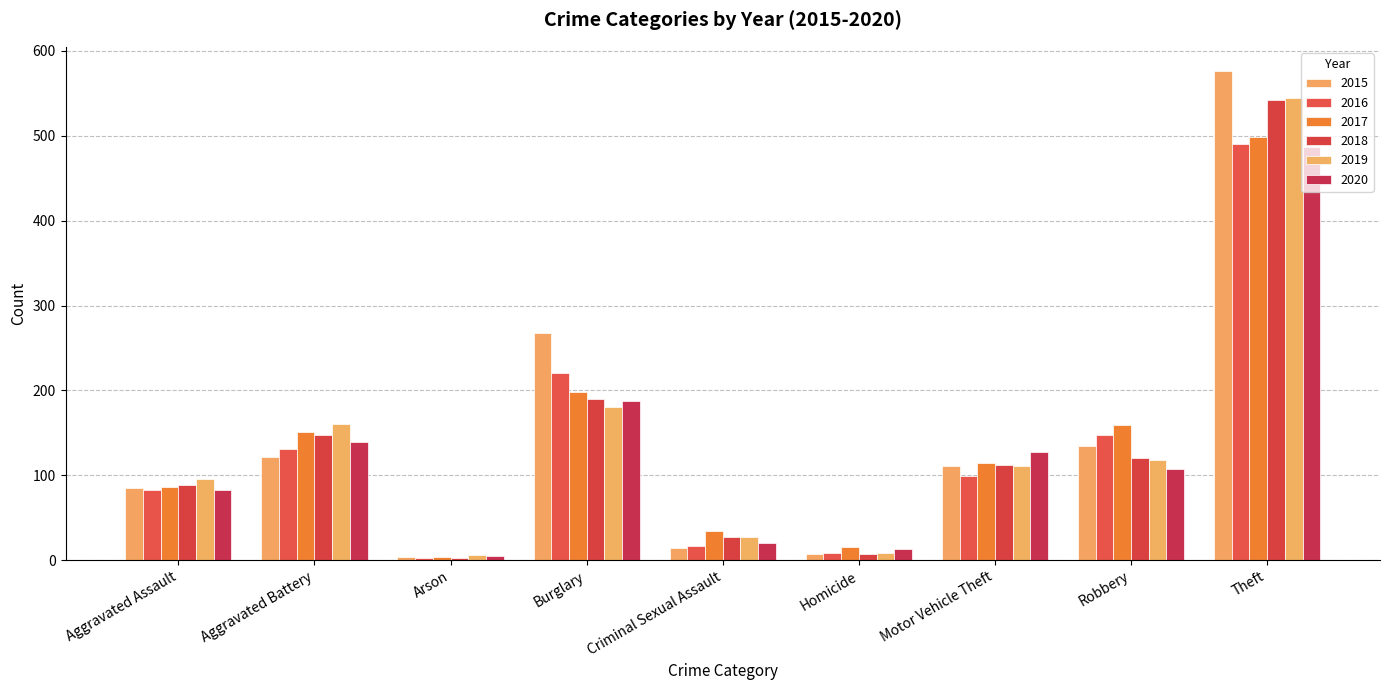

What is the sum of the 2015 values at Aggravated Battery and Burglary?

389